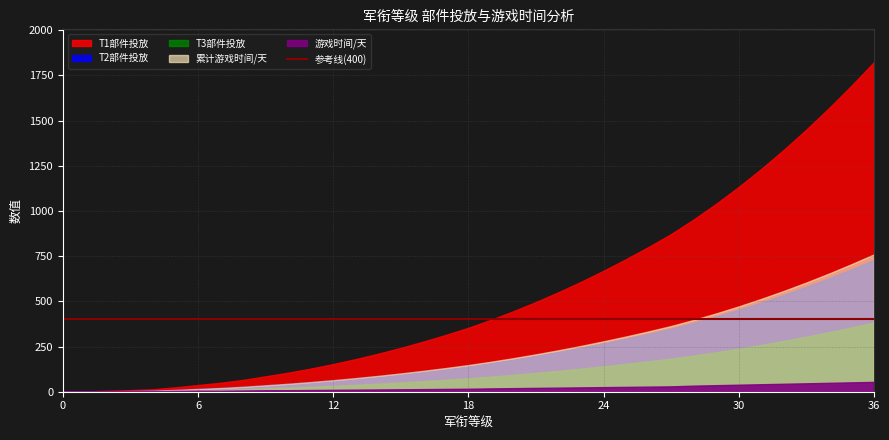

Reading left to right, list all the values displayed in this chart.

T1部件投放: 0.0	1.9	5.5	8.8	13.6	24.3	37.1	49.5	65.5	85.2	105.4	128.0	153.1	180.5	210.3	242.6	277.2	314.2	353.7	397.8	445.3	496.2	550.5	608.1	669.0	733.3	801.0	872.1	952.7	1039.6	1132.7	1232.1	1337.7	1449.5	1567.6	1691.9	1822.5
T2部件投放: 0.0	0.8	2.2	3.5	5.5	9.7	14.8	19.8	26.2	34.1	42.2	51.2	61.2	72.2	84.1	97.0	110.9	125.7	141.5	159.1	178.1	198.5	220.2	243.2	267.6	293.3	320.4	348.8	381.1	415.8	453.1	492.8	535.1	579.8	627.0	676.8	729.0
T3部件投放: 0.0	0.4	1.1	1.9	2.9	5.1	7.8	10.4	13.8	17.9	22.1	26.9	32.1	37.9	44.2	50.9	58.2	66.0	74.3	83.5	93.5	104.2	115.6	127.7	140.5	154.0	168.2	183.1	200.1	218.3	237.9	258.7	280.9	304.4	329.2	355.3	382.7
游戏时间/天: 0.0	0.8	1.5	1.4	2.0	4.4	5.3	5.2	6.7	8.2	8.4	9.4	10.4	11.4	12.4	13.4	14.4	15.4	16.4	18.4	19.8	21.2	22.6	24.0	25.4	26.8	28.2	29.6	33.6	36.2	38.8	41.4	44.0	46.6	49.2	51.8	54.4
累计游戏时间/天: 0.0	0.8	2.3	3.7	5.7	10.1	15.5	20.6	27.3	35.5	43.9	53.4	63.8	75.2	87.6	101.1	115.5	130.9	147.4	165.8	185.6	206.8	229.4	253.4	278.8	305.6	333.8	363.4	397.0	433.2	472.0	513.4	557.4	604.0	653.2	705.0	759.4